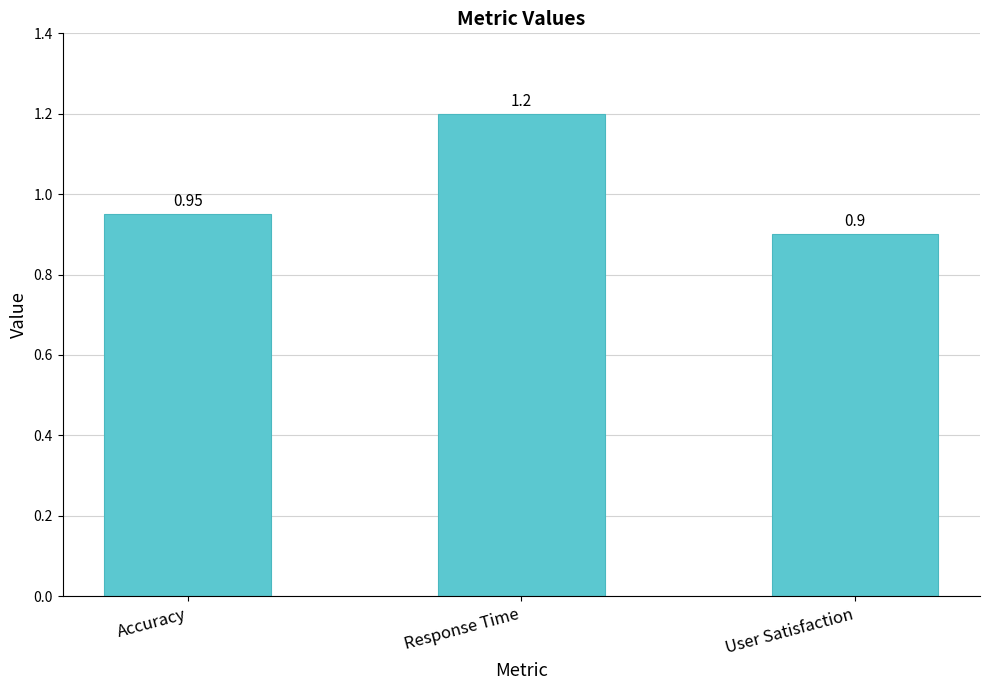

Count the number of categories in the chart.

3